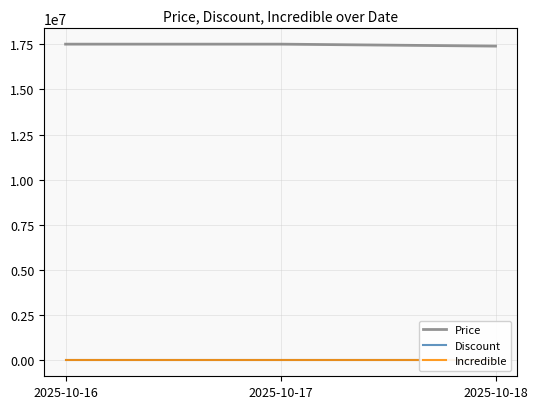

Which series has the largest range (max minus min)?

Price